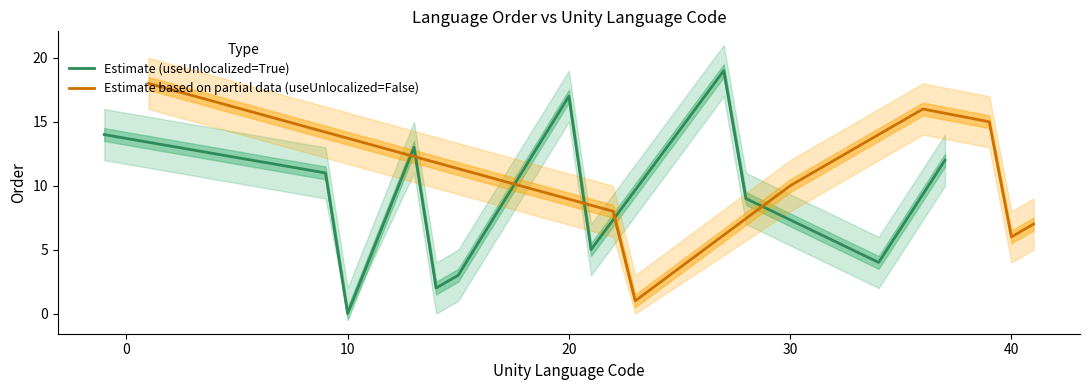

The Estimate (useUnlocalized=True) series shows 10 at 10. True or false?

False